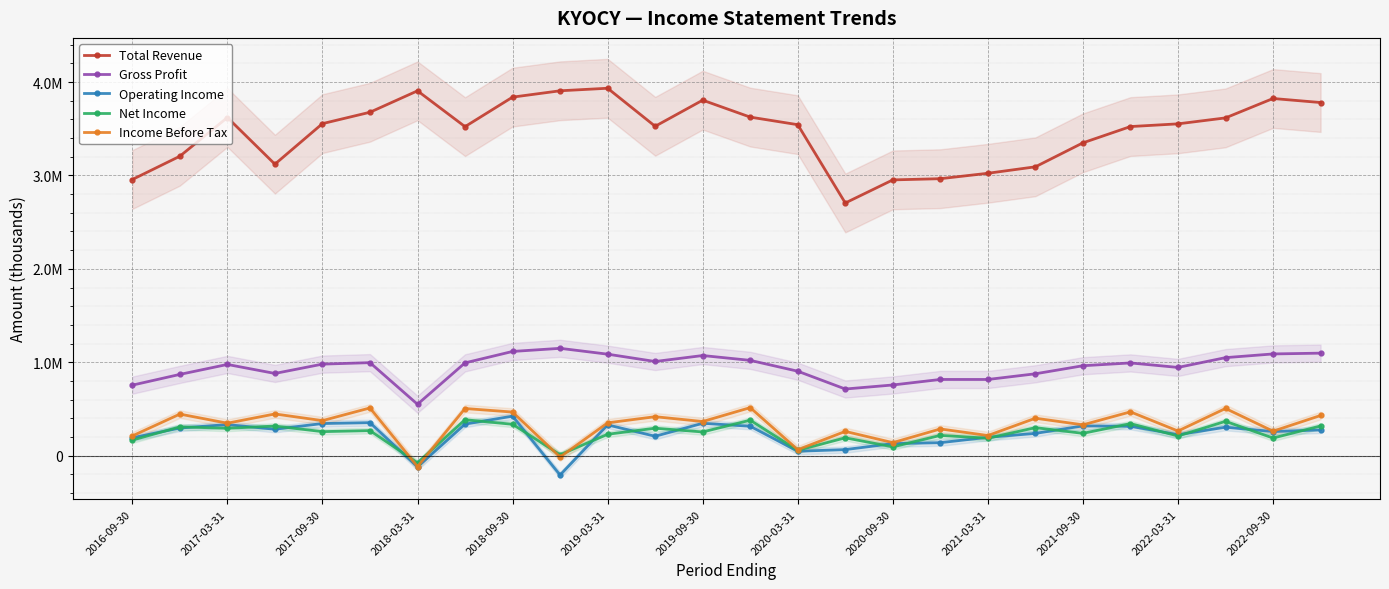

Which series has the largest total across all categories?

Total Revenue